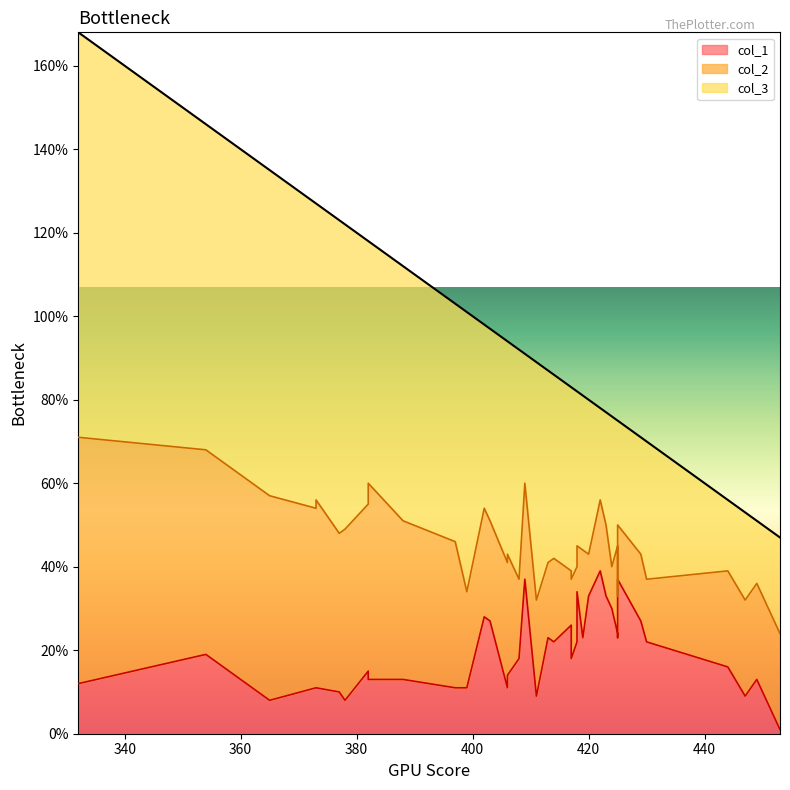

In col_1, how many points are higher than both neighbors (excluding endpoints)?

11